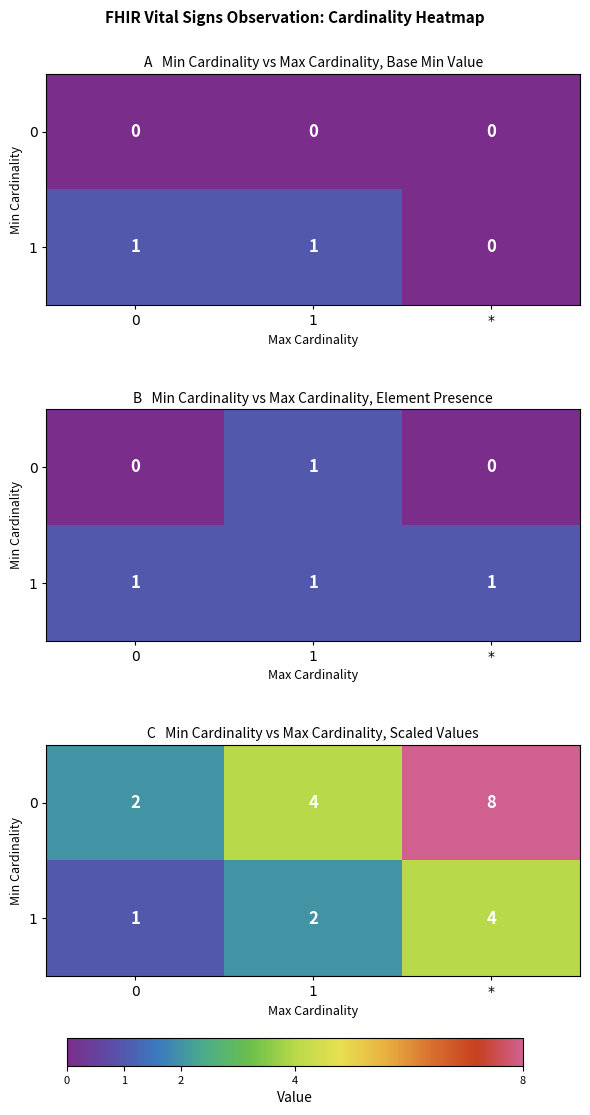

What is the maximum value shown in the chart?

8